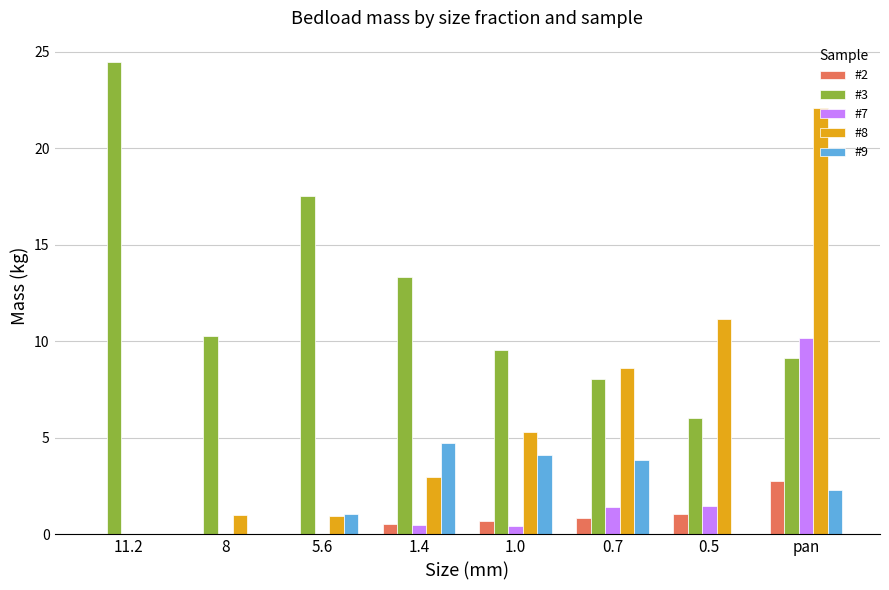

What is the approximate value of #7 at pan?

10.2